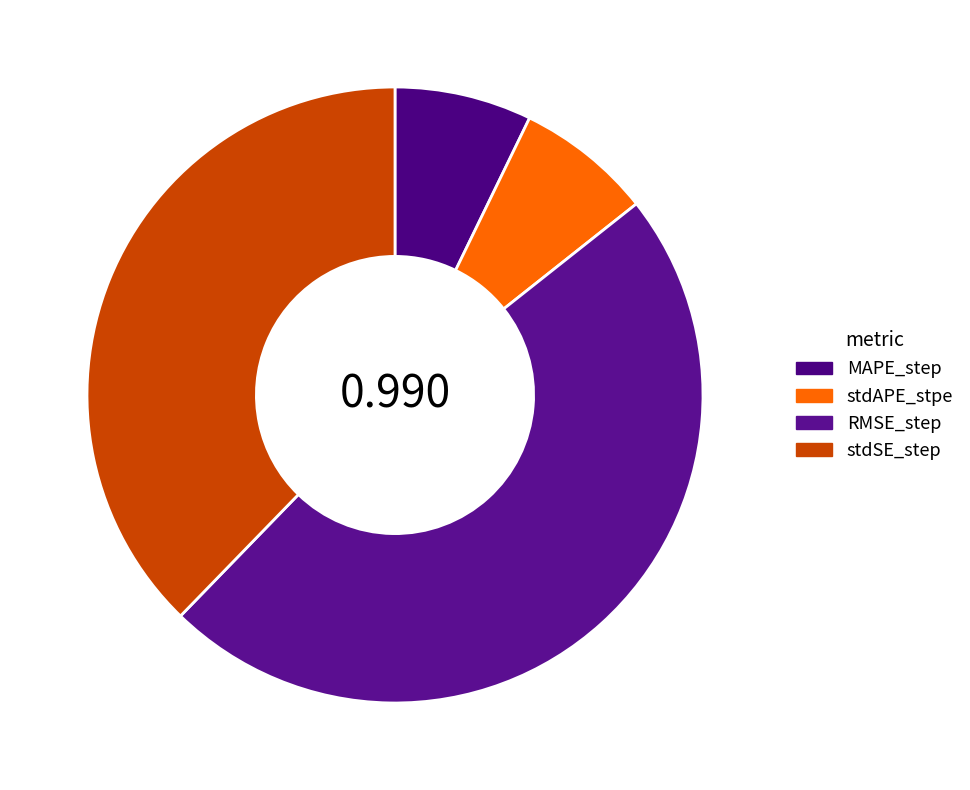

How many segments does this pie chart have?

4